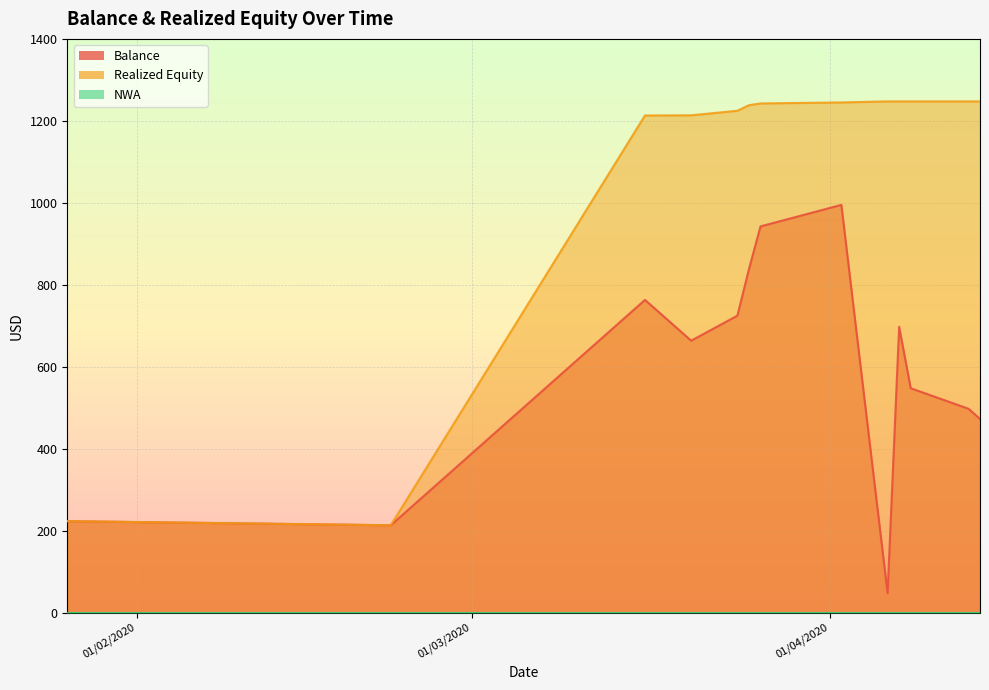

Which series has the widest spread of values?

Realized Equity